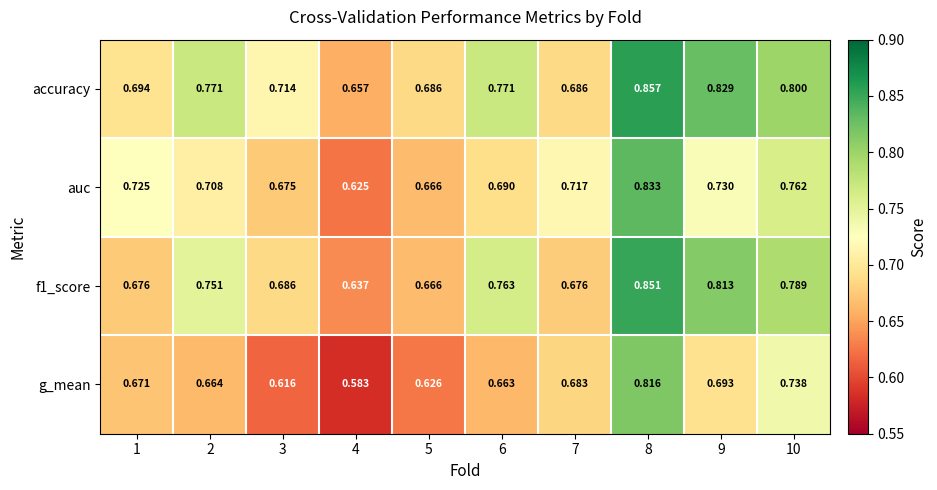

At how many categories does at least one series exceed 0?

10